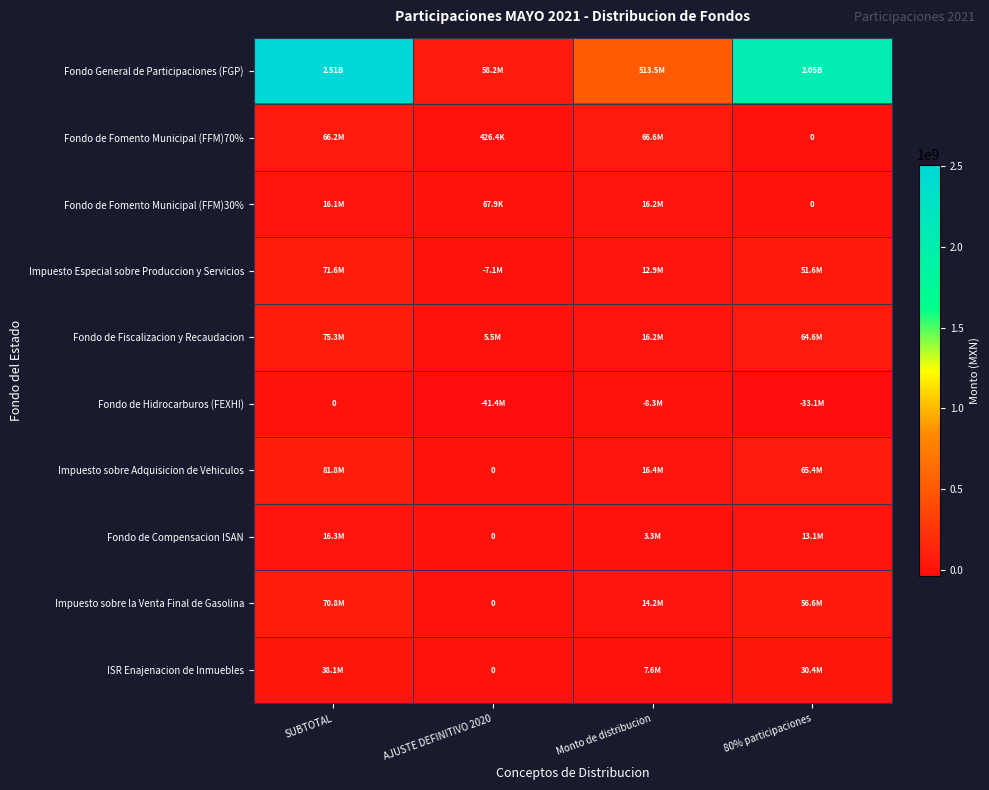

How many distinct data groups are displayed?

10